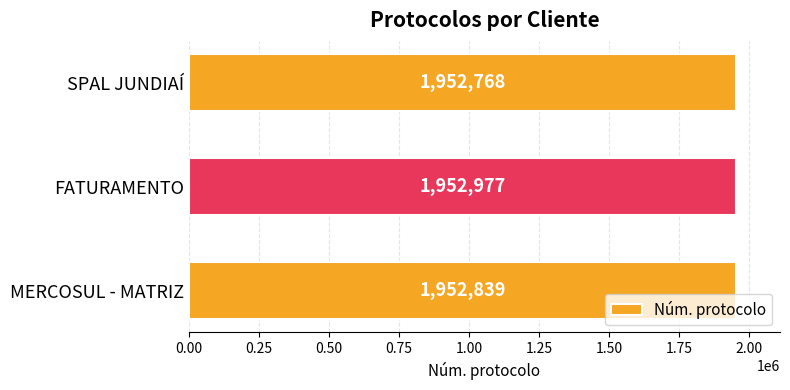

True or false: the data shows 3000887 at FATURAMENTO.

False